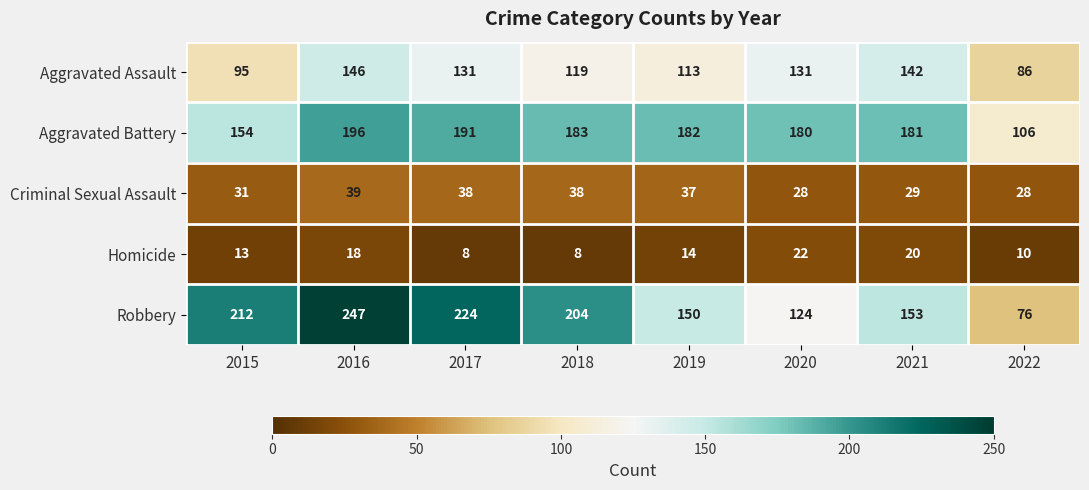

At which label is Aggravated Battery closest to 151?

2015